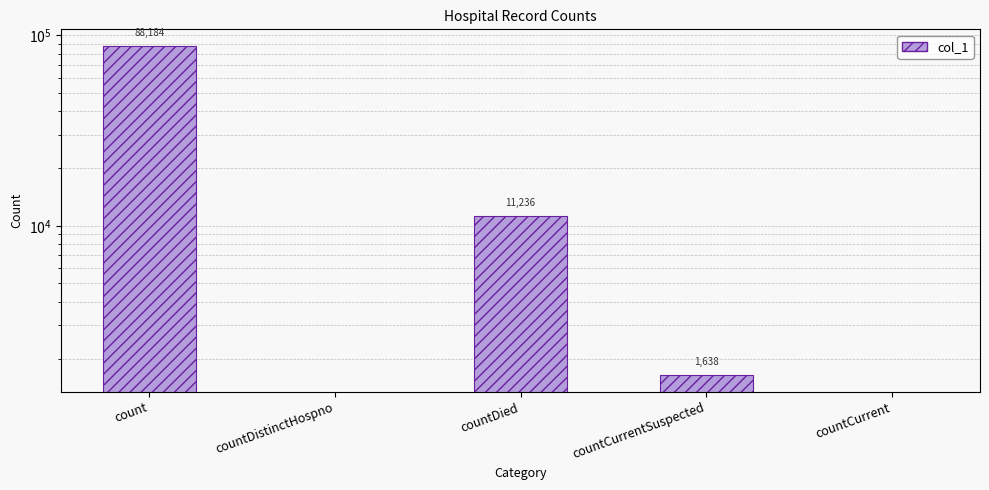

Reading right to left, what are all the values shown in this chart?

countCurrent=0	countCurrentSuspected=1638	countDied=11236	countDistinctHospno=0	count=88184